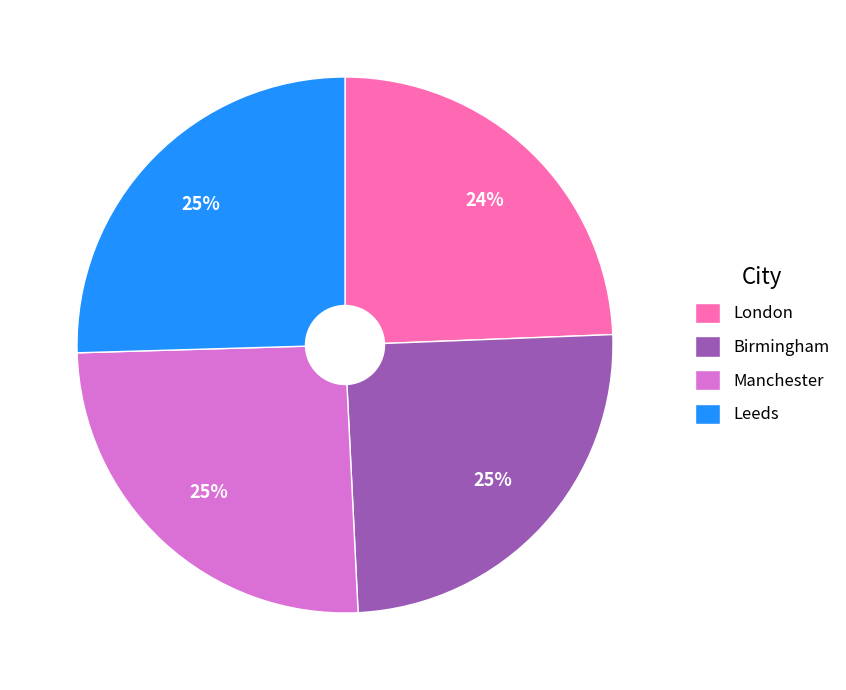

Count the number of slices in the pie.

4